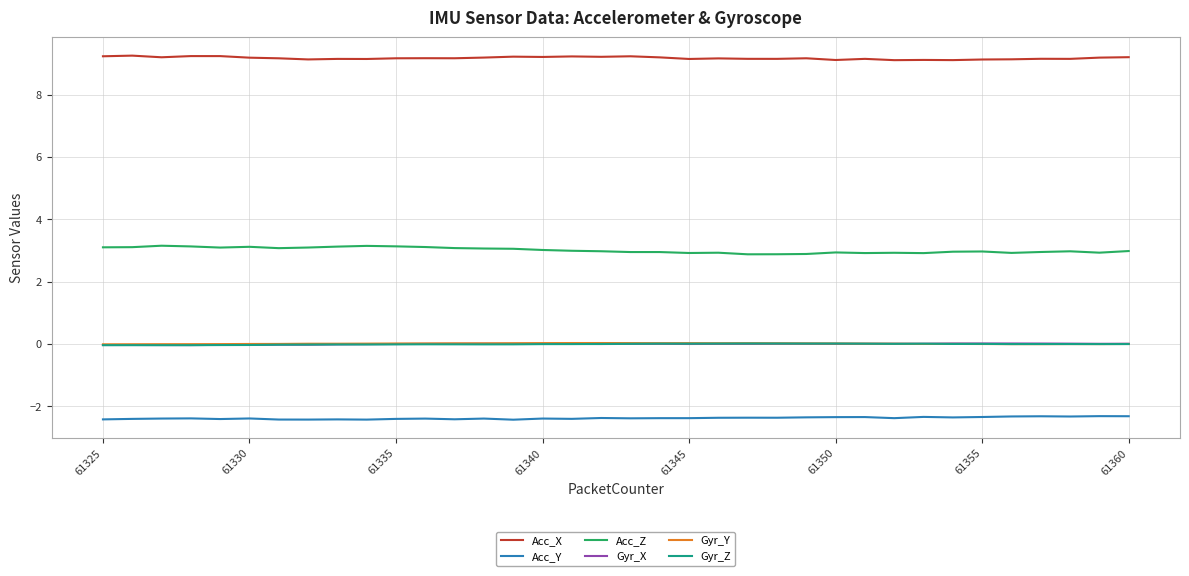

Which series has the largest total across all categories?

Acc_X